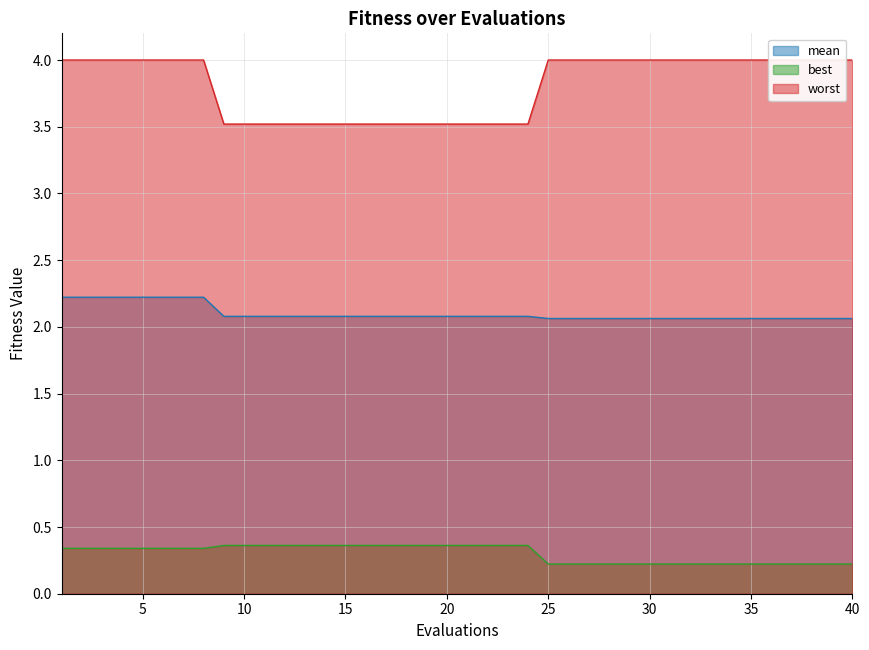

True or false: mean and best cross at least once.

False